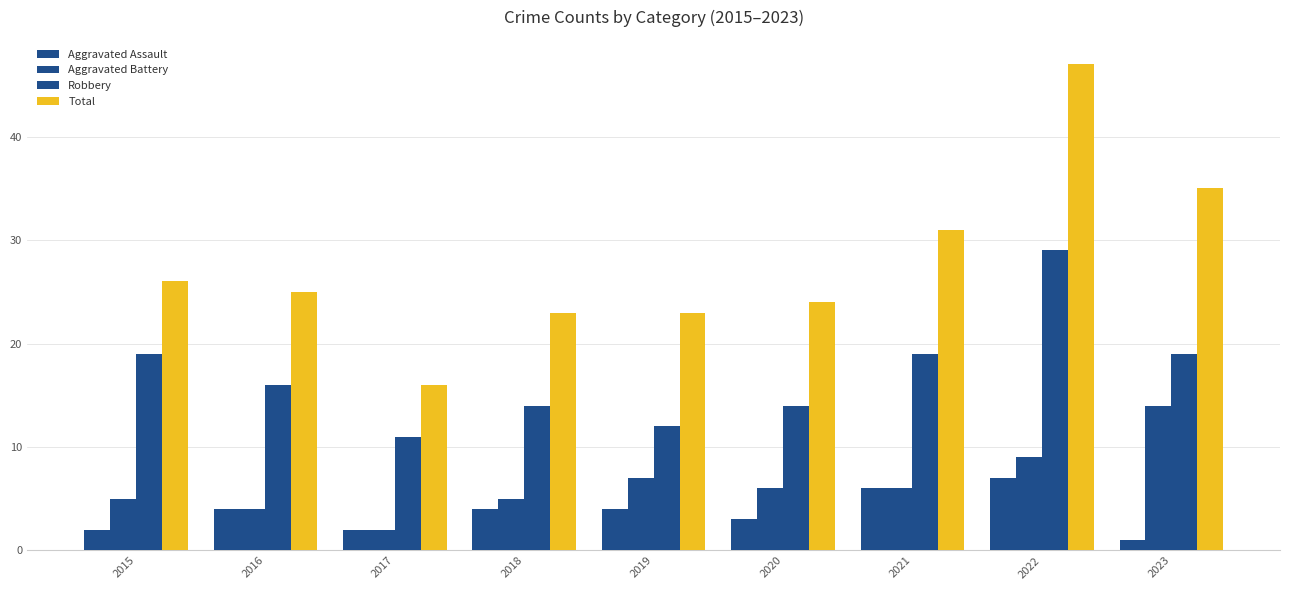

Reading left to right, extract all data points from this chart.

Aggravated Assault: 2	4	2	4	4	3	6	7	1
Aggravated Battery: 5	4	2	5	7	6	6	9	14
Robbery: 19	16	11	14	12	14	19	29	19
Total: 26	25	16	23	23	24	31	47	35